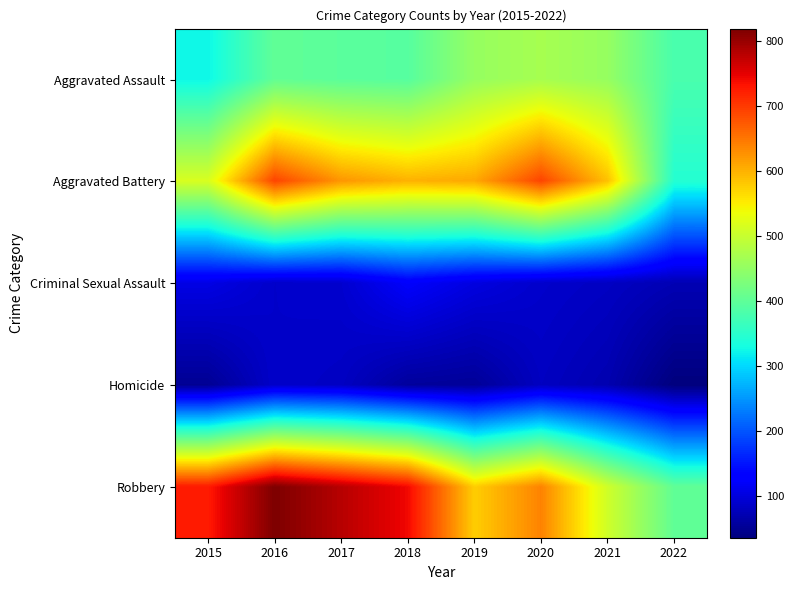

What is the spread (max minus min) of values at 2019?

555